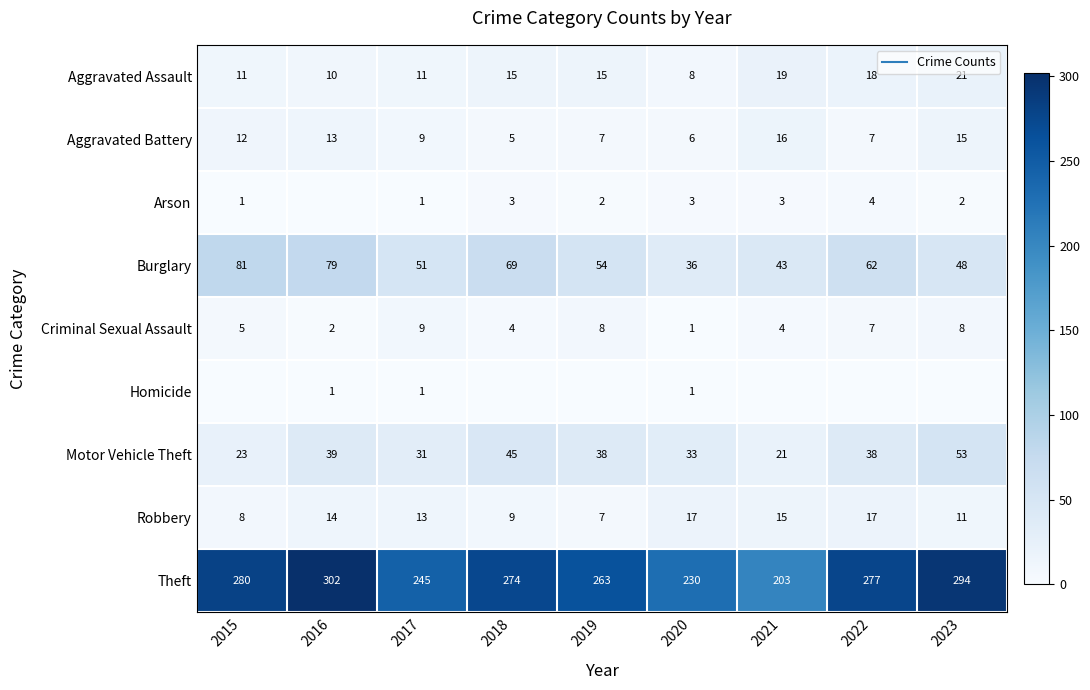

What is the highest value of the Motor Vehicle Theft series?

53